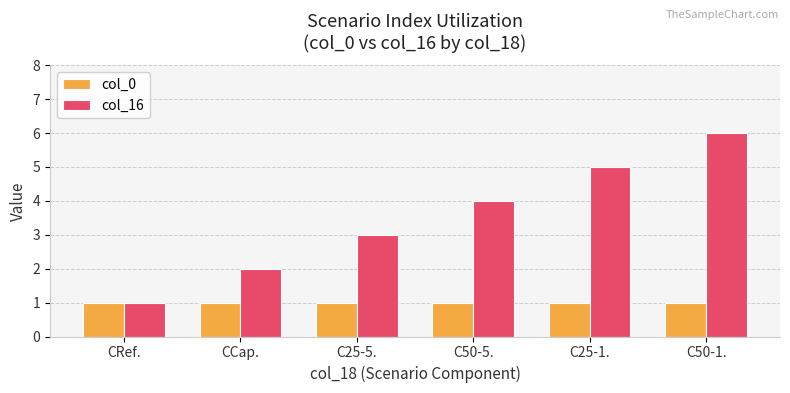

What is the difference between the col_16 values at CRef. and C25-1.?

4